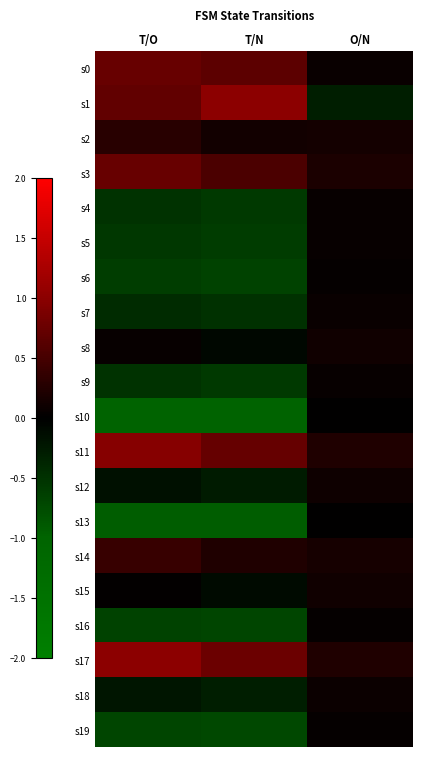

List the series in order of their peak value, lowest first.

s10, s13, s19, s16, s6, s5, s4, s9, s7, s18, s12, s15, s8, s2, s14, s0, s3, s11, s1, s17